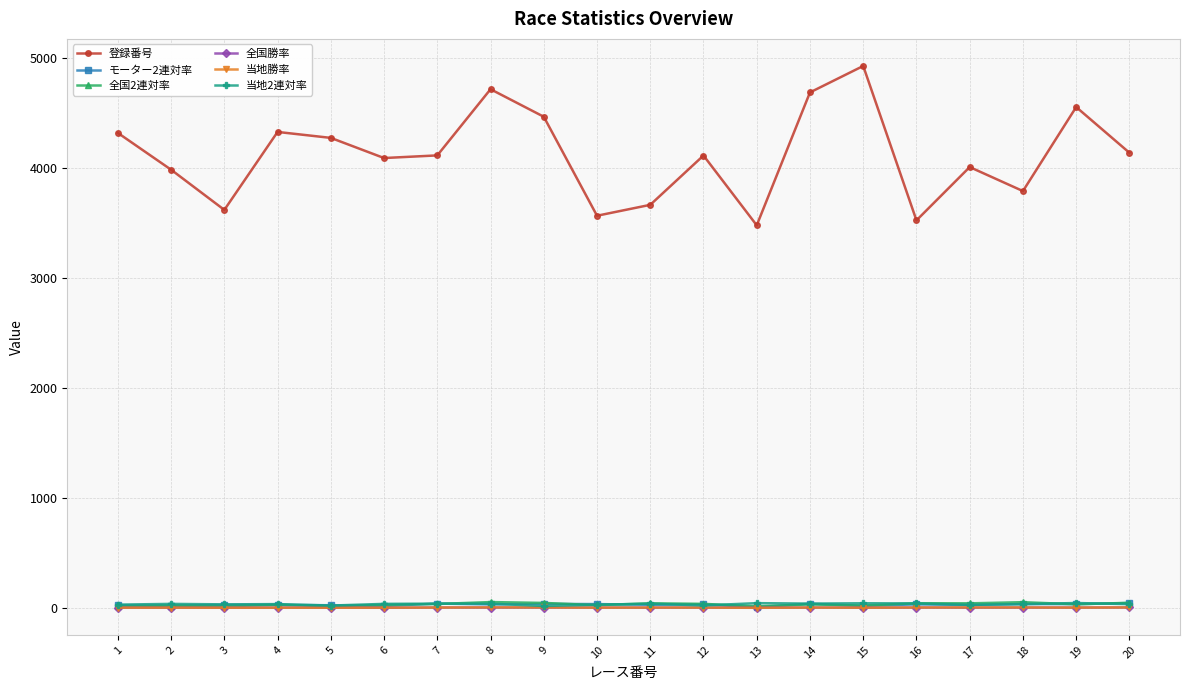

True or false: 登録番号 and 全国勝率 intersect in this chart.

False